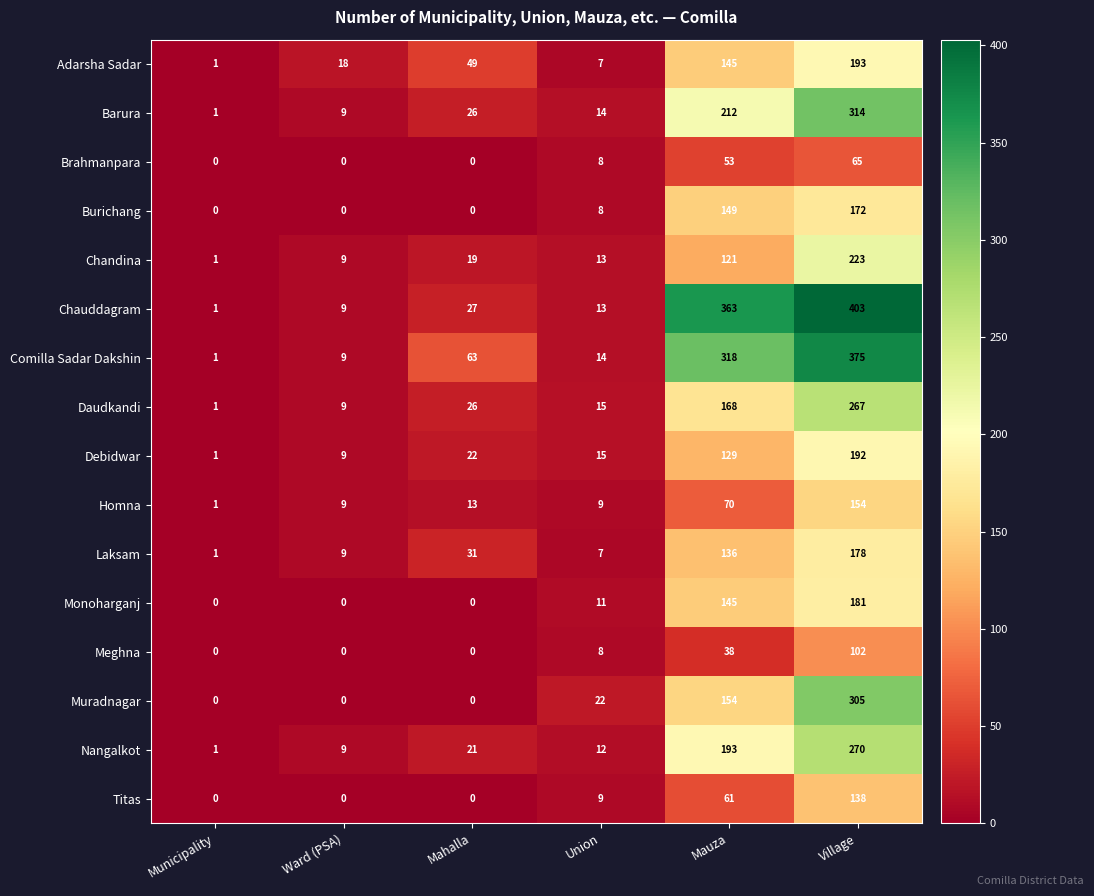

What is the difference between the maximum and minimum values in the Chauddagram series?

402